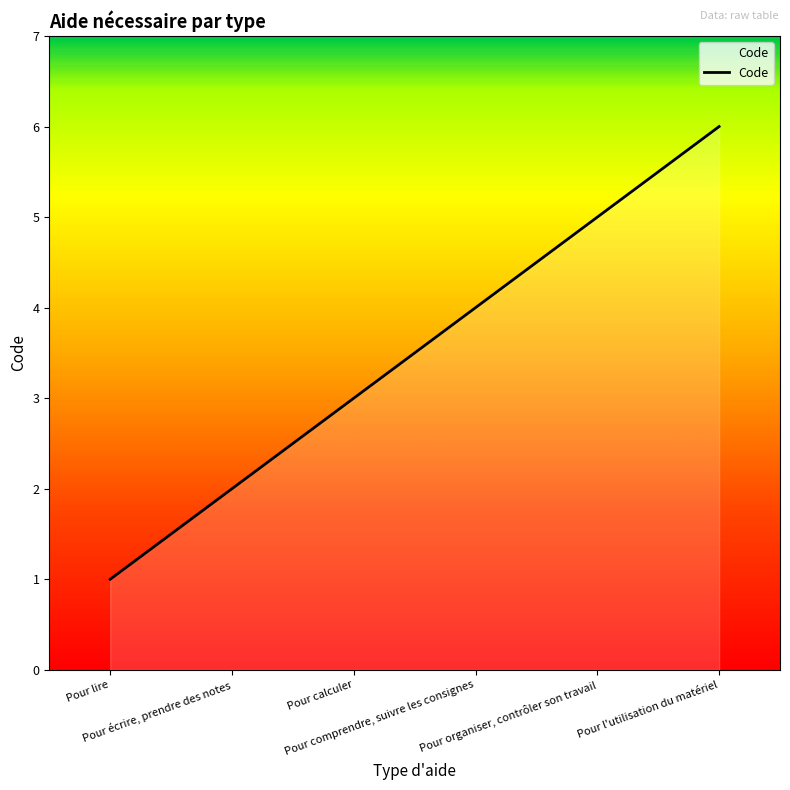

Is it true that the value at Pour l'utilisation du matériel is 4?

False